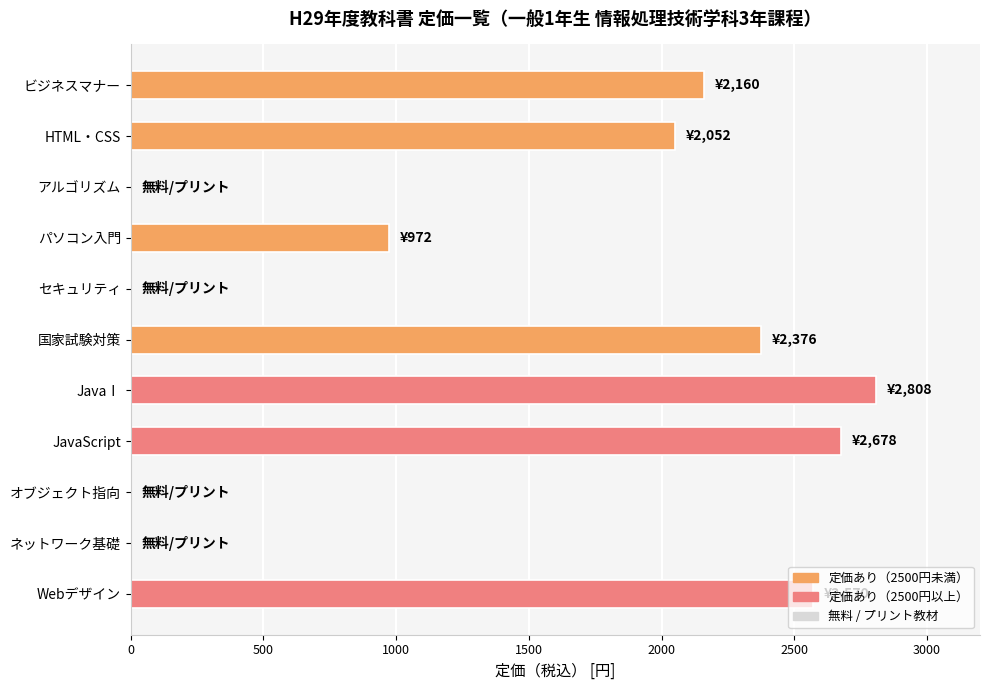

Which category has the highest value across all series?

JavaⅠ